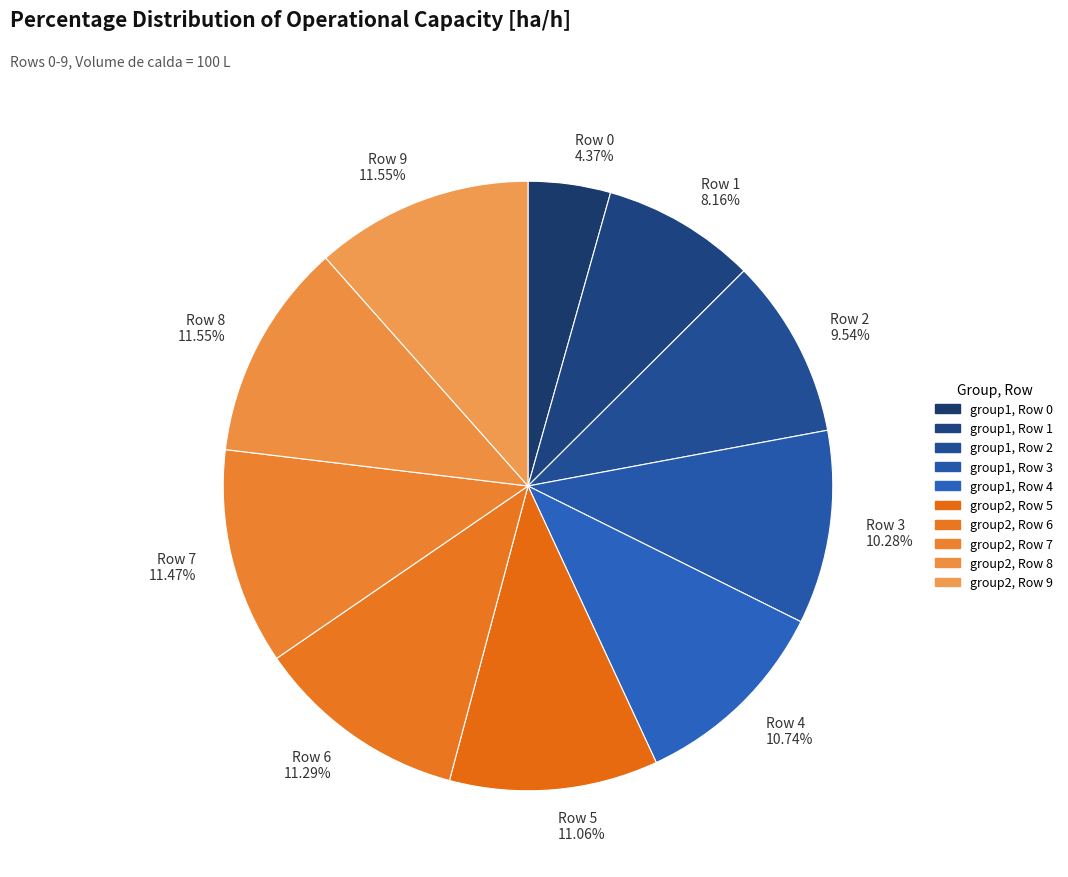

Approximately how many times larger is the value at Row 5 compared to Row 3?

1.1